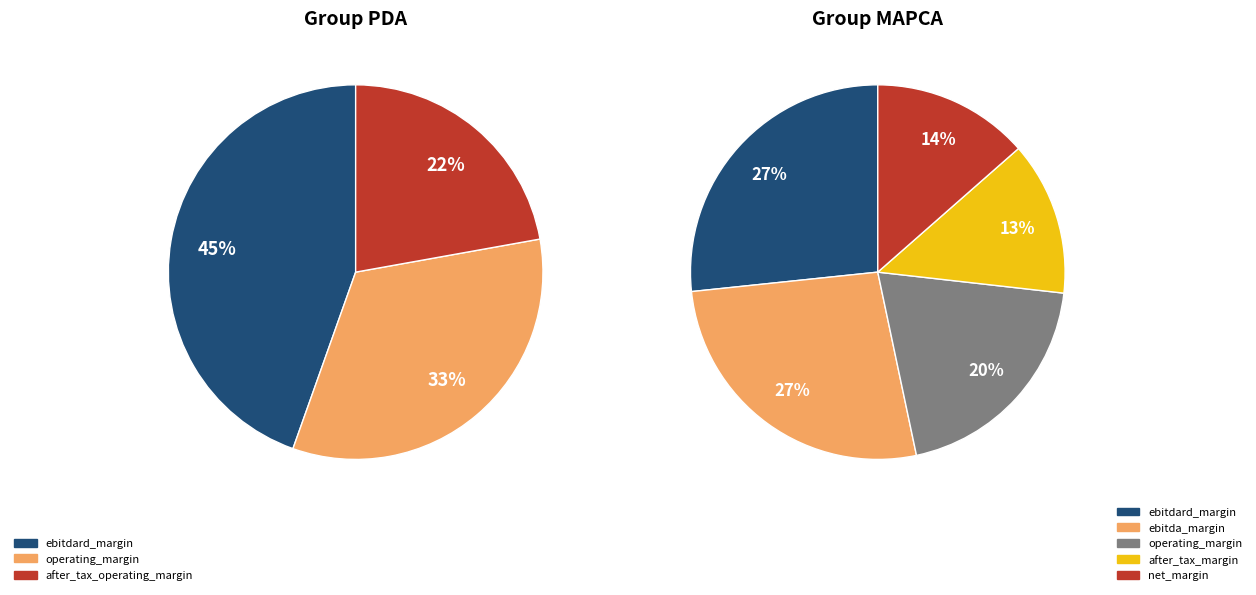

Is there any slice that represents more than half of the pie?

No